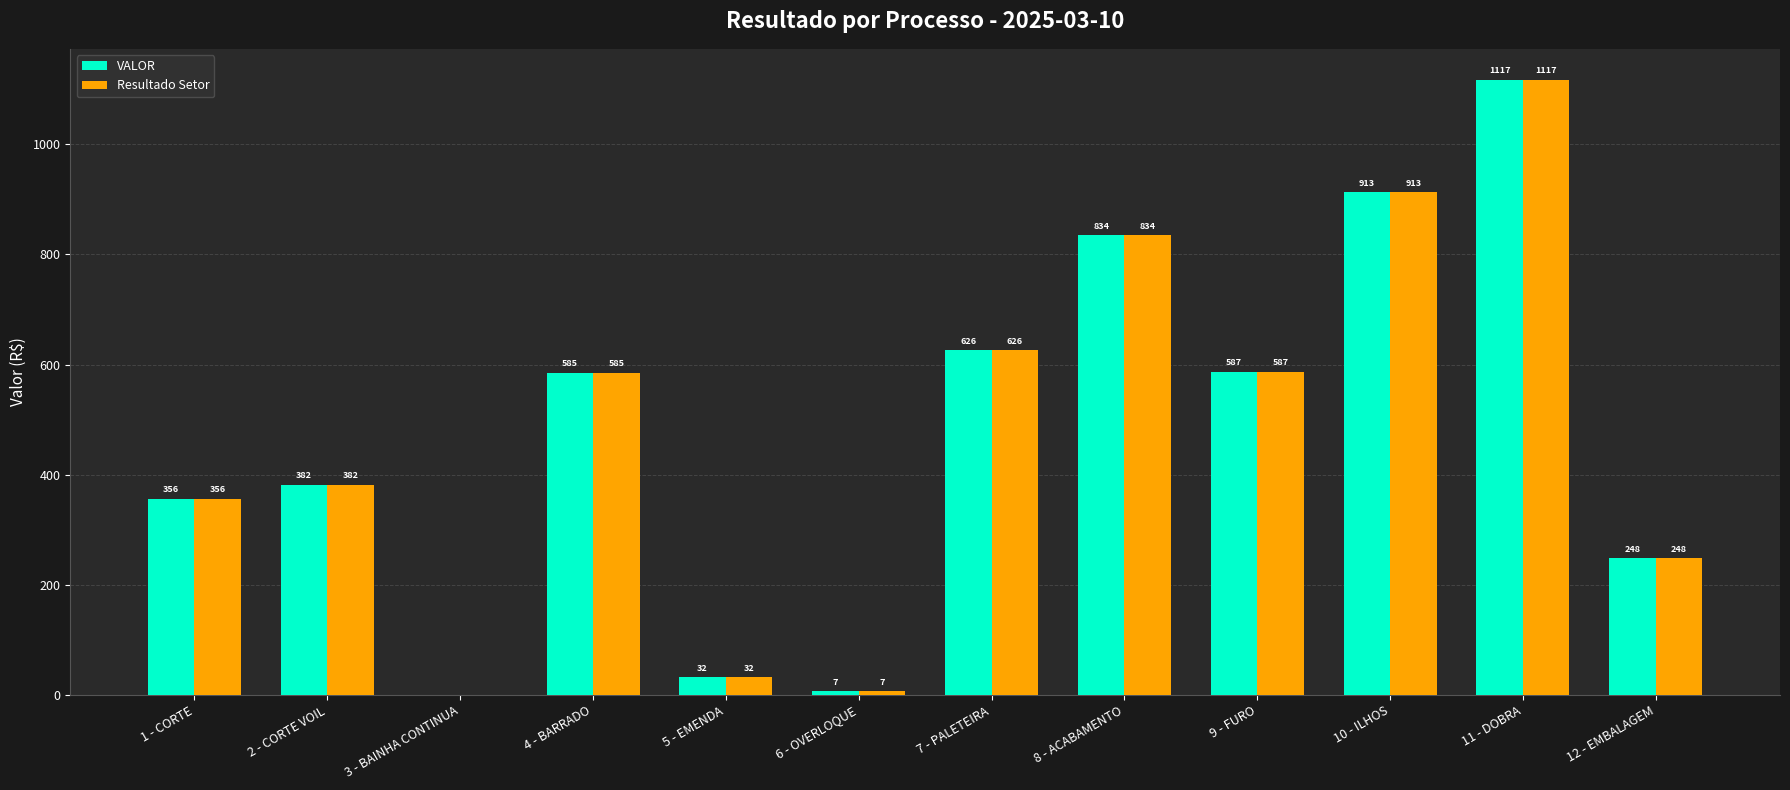

Count the number of data series in this chart.

2